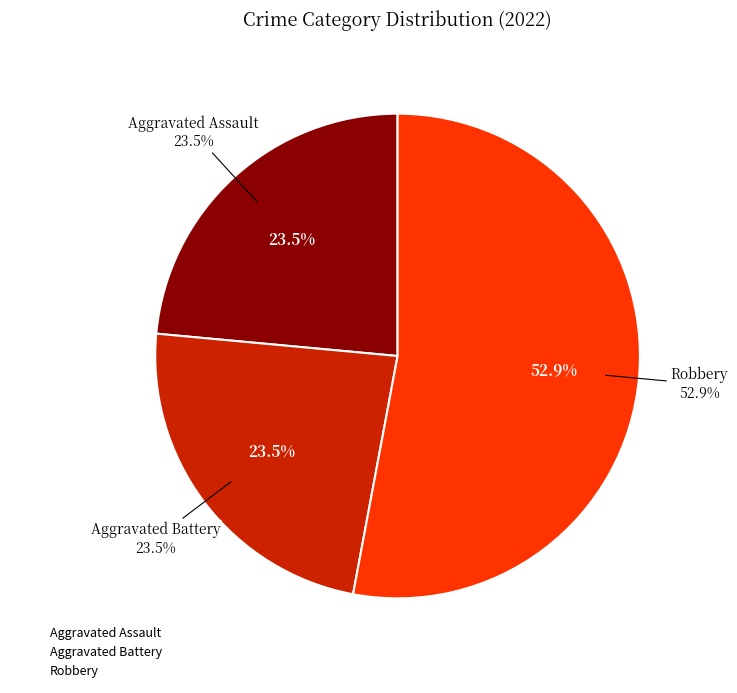

Does Robbery account for over 50% of the chart?

Yes